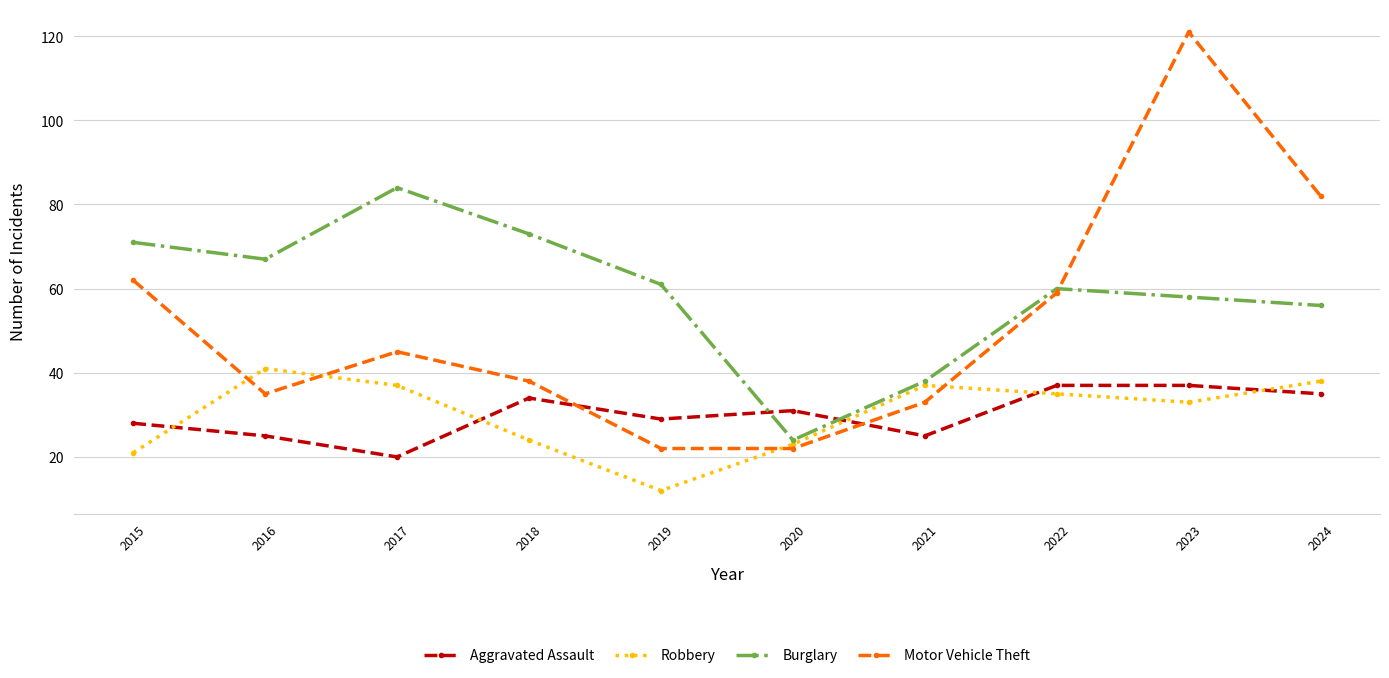

At which label does Motor Vehicle Theft first exceed 45?

2015